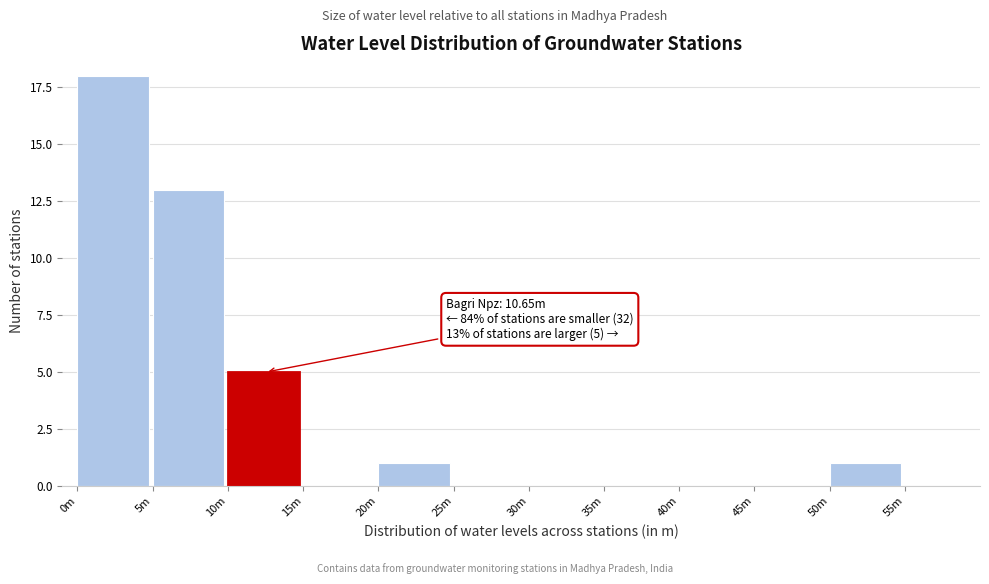

Reading right to left, extract all data points from this chart.

55m=0	50m=1	45m=0	40m=0	35m=0	30m=0	25m=0	20m=1	15m=0	10m=5	5m=13	0m=18